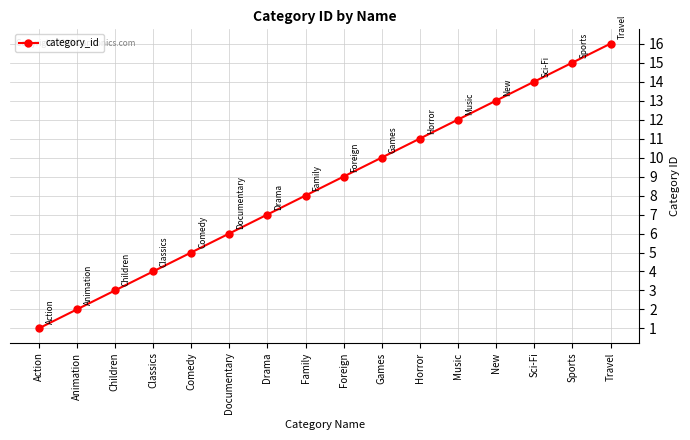

List the labels in order of value, largest first.

Travel, Sports, Sci-Fi, New, Music, Horror, Games, Foreign, Family, Drama, Documentary, Comedy, Classics, Children, Animation, Action